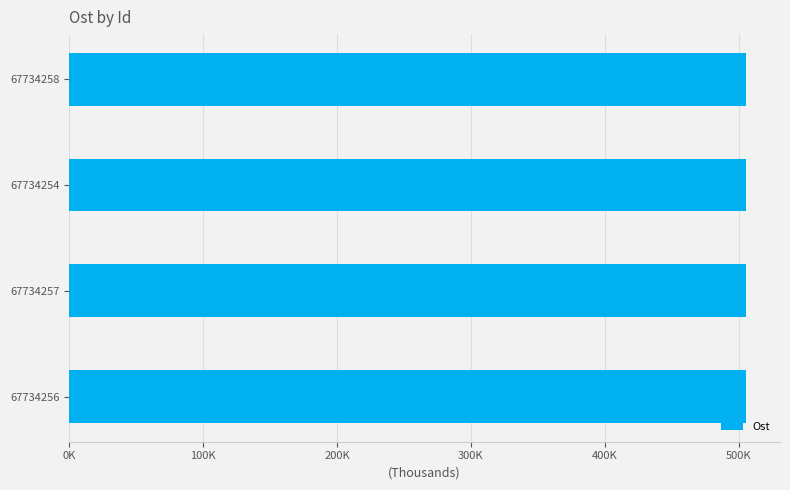

Are the bars horizontal?

Yes